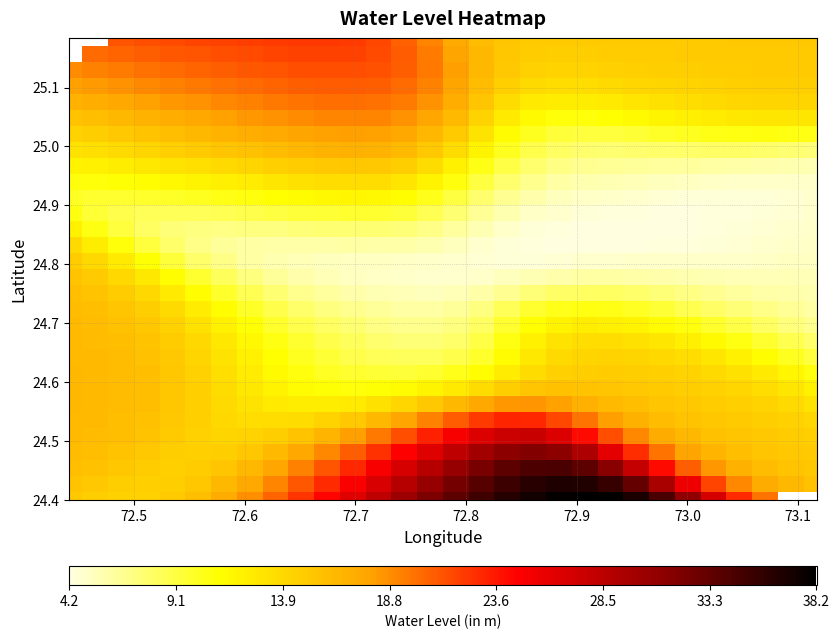

What is the maximum value shown in the chart?

38.2